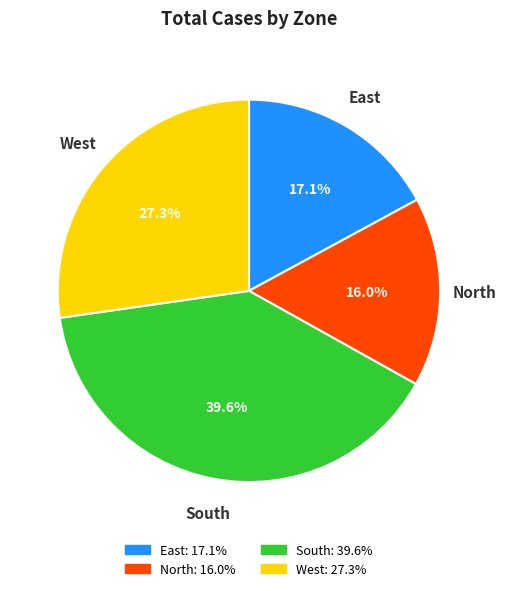

To the nearest percent, what portion does East represent?

17%